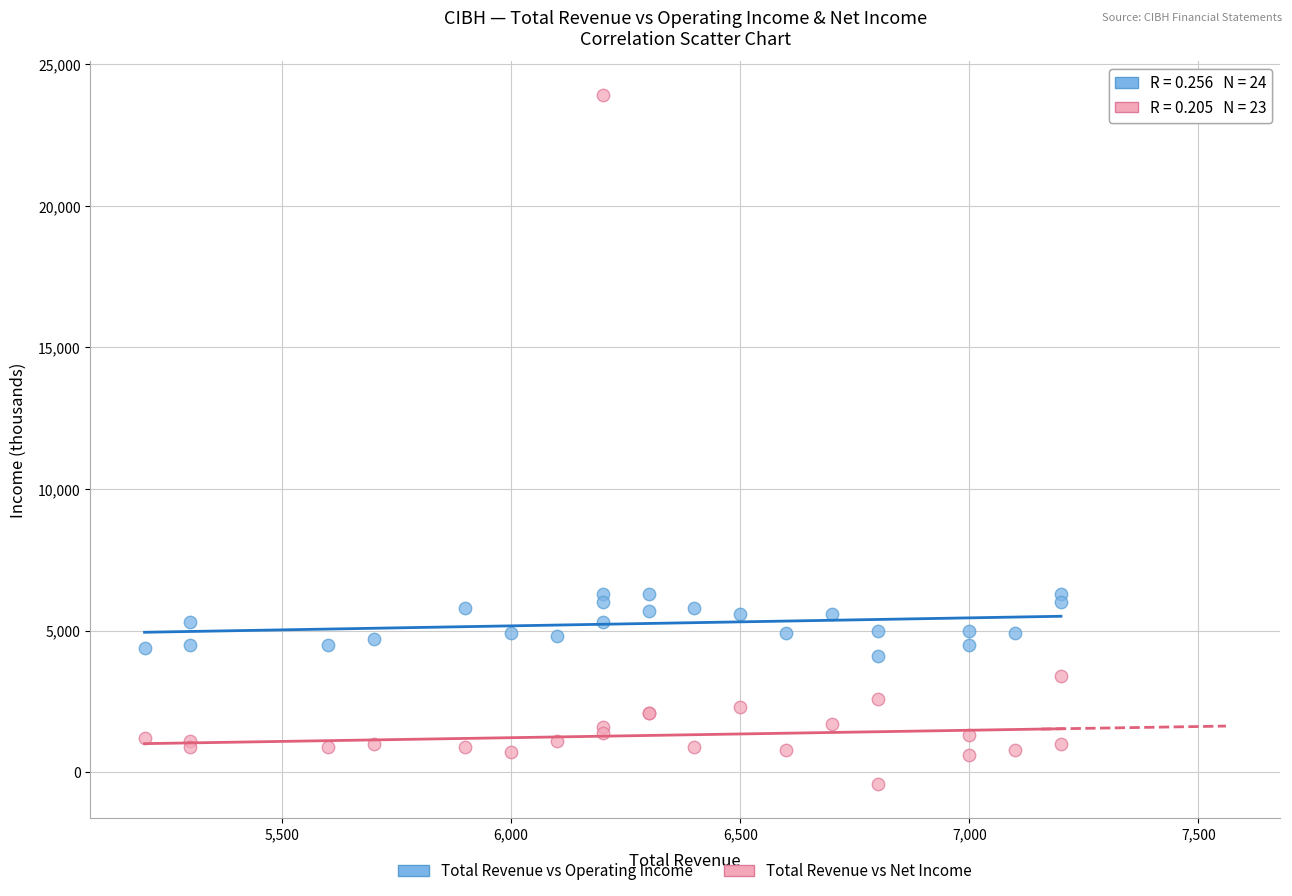

What are all the series names shown in the legend?

Total Revenue vs Operating Income, Total Revenue vs Net Income